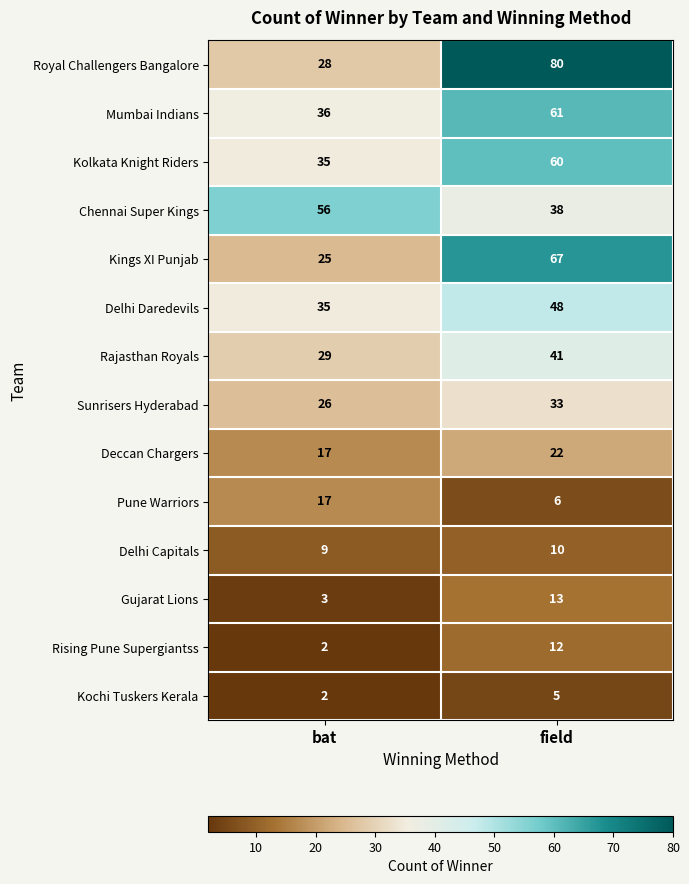

Which series has the widest spread of values?

Royal Challengers Bangalore